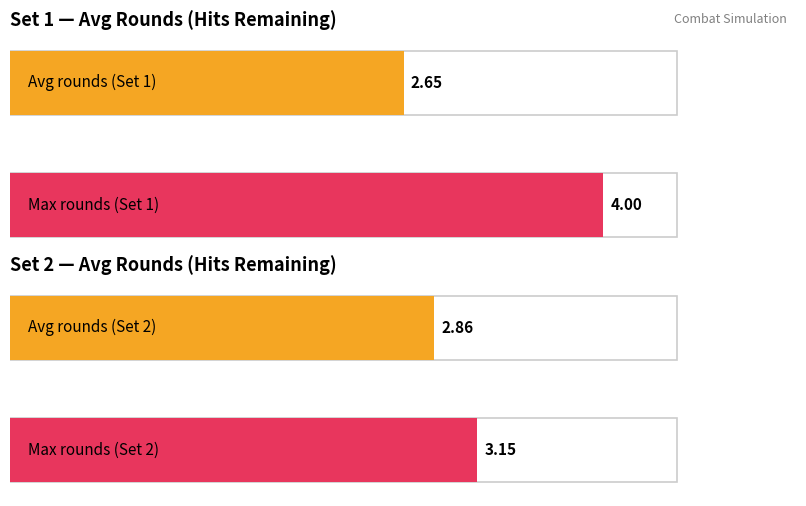

Which series has the widest spread of values?

Set2_avg